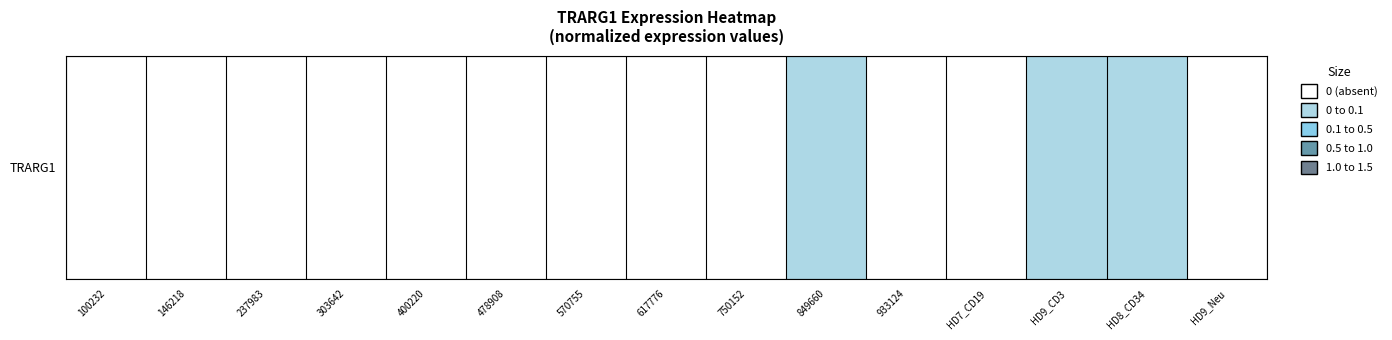

True or false: the data shows 0.0 at 146218.

True